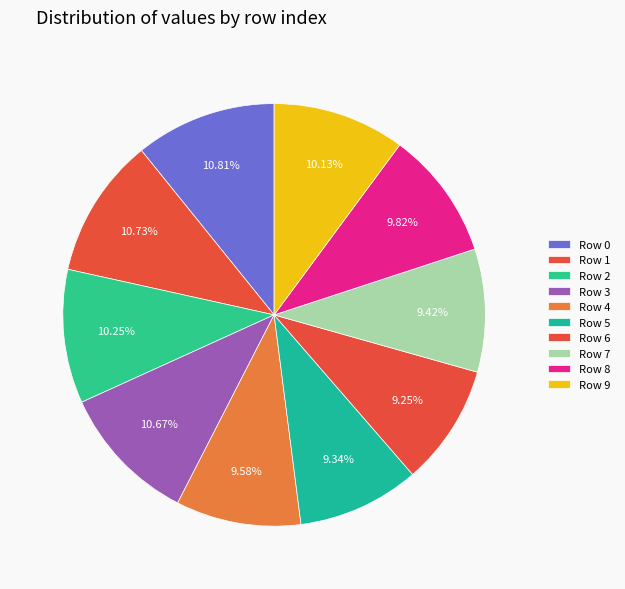

How many segments does this pie chart have?

10